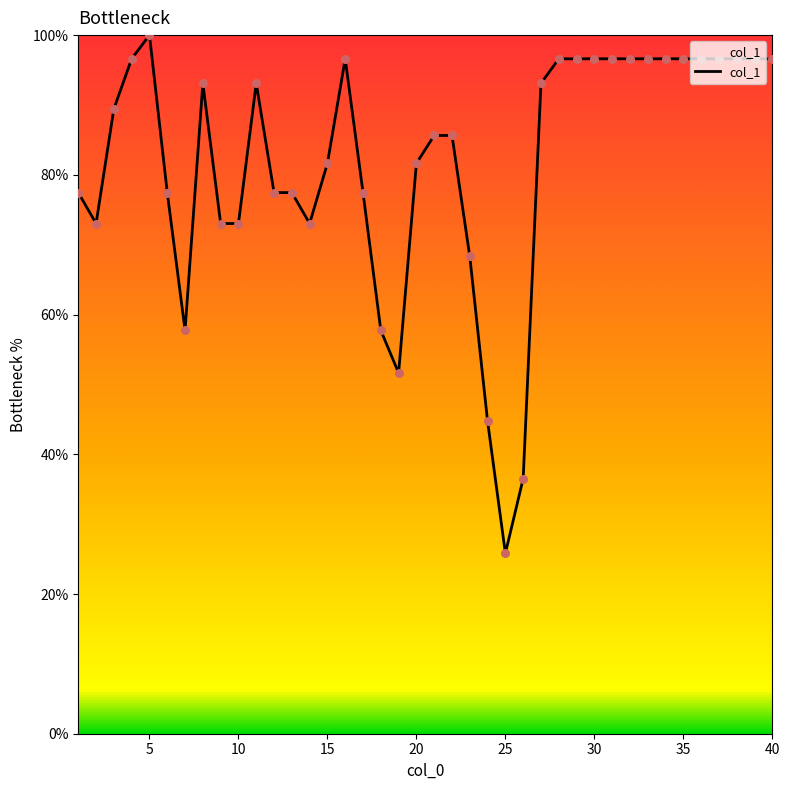

What is the difference between the maximum and minimum values?

74.2